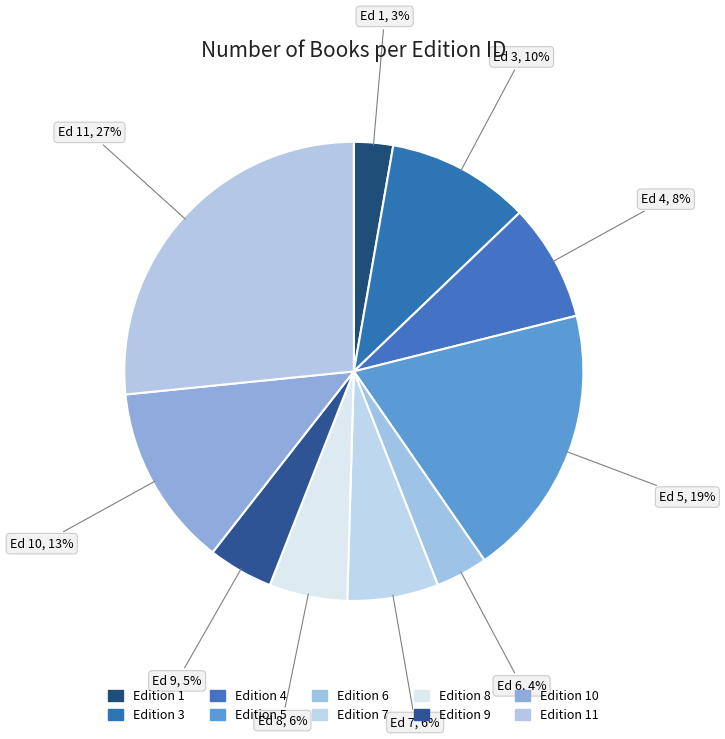

How many slices are in this pie chart?

10